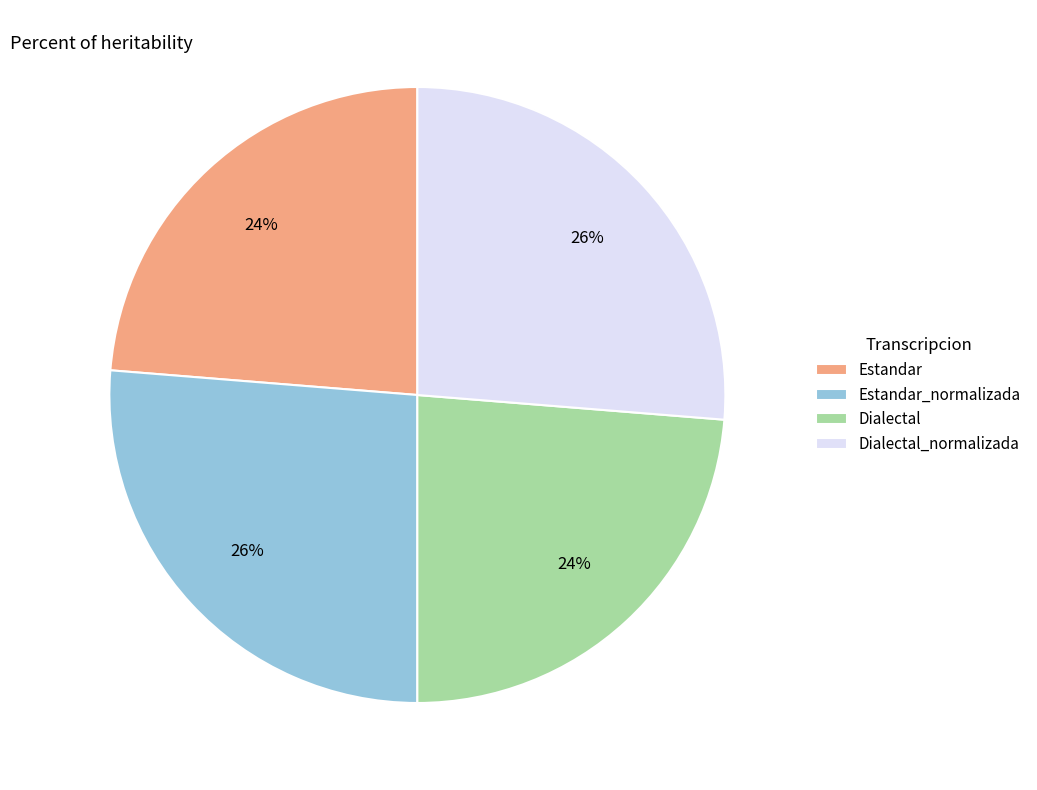

What is the ratio of the value at Estandar_normalizada to the value at Dialectal_normalizada?

1.0